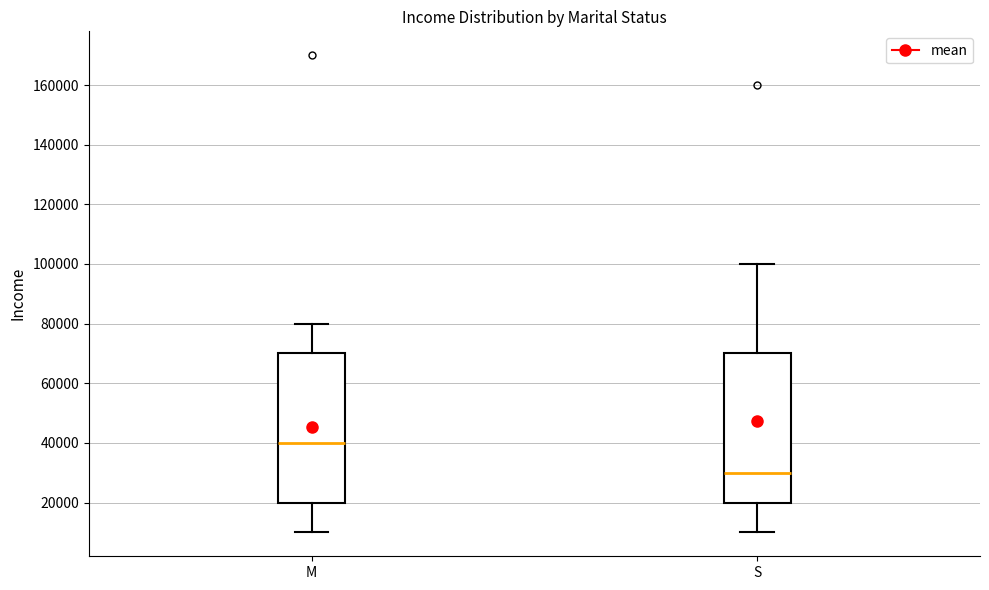

Which box has the lowest median line?

S